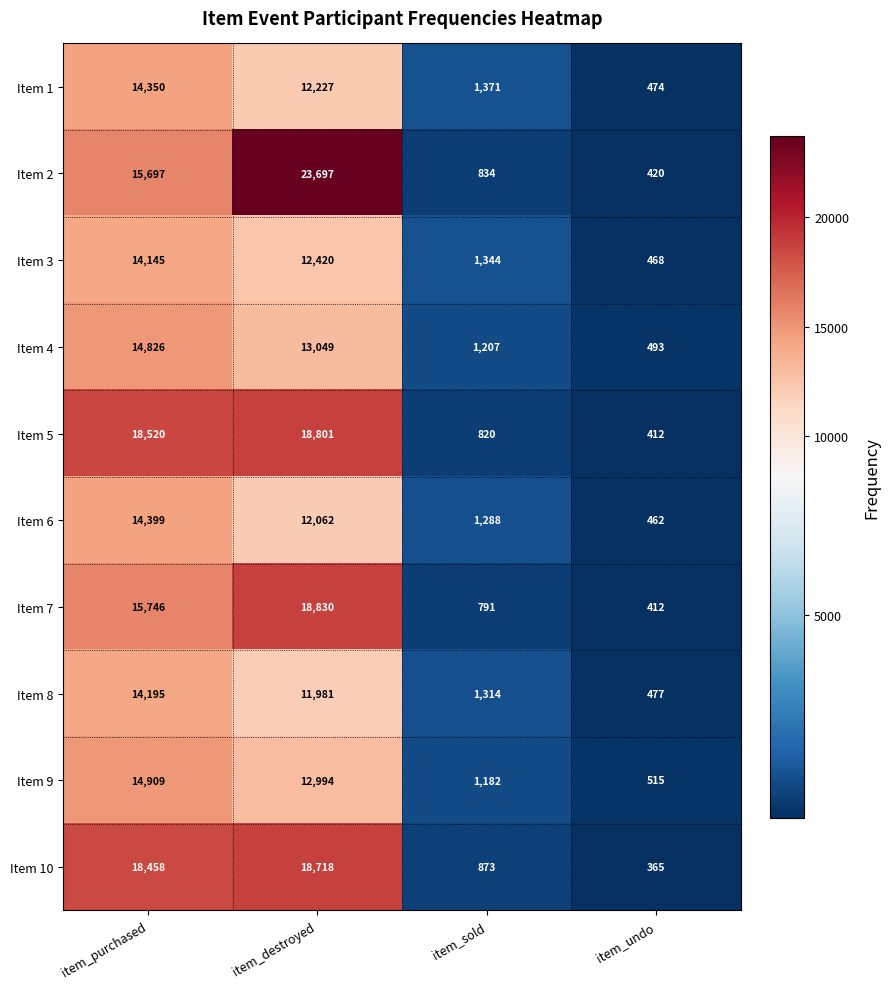

What is the lowest value of the Item 5 series?

412